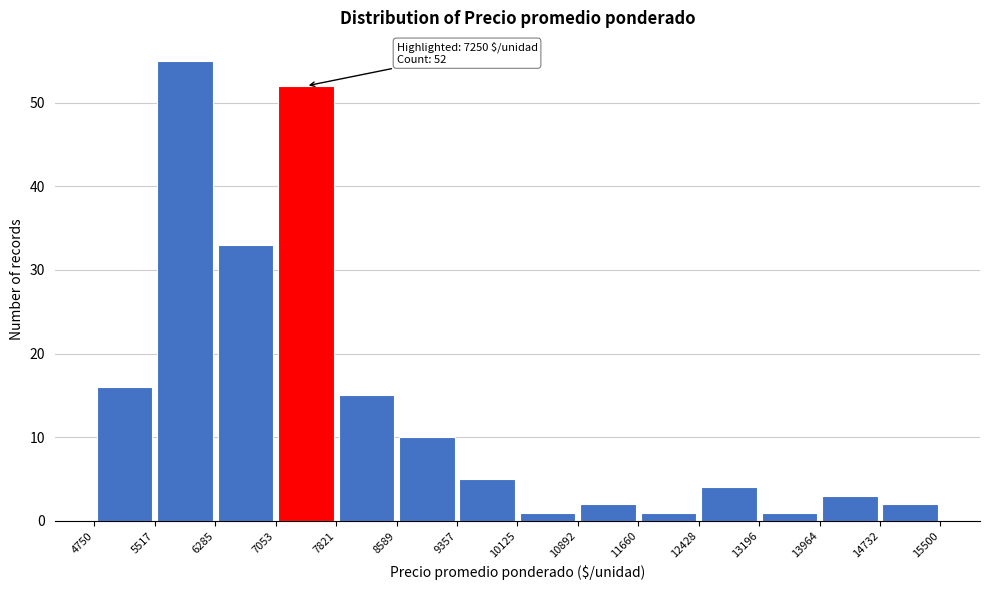

Which range on the x-axis has the tallest bar?

5517 to 6285